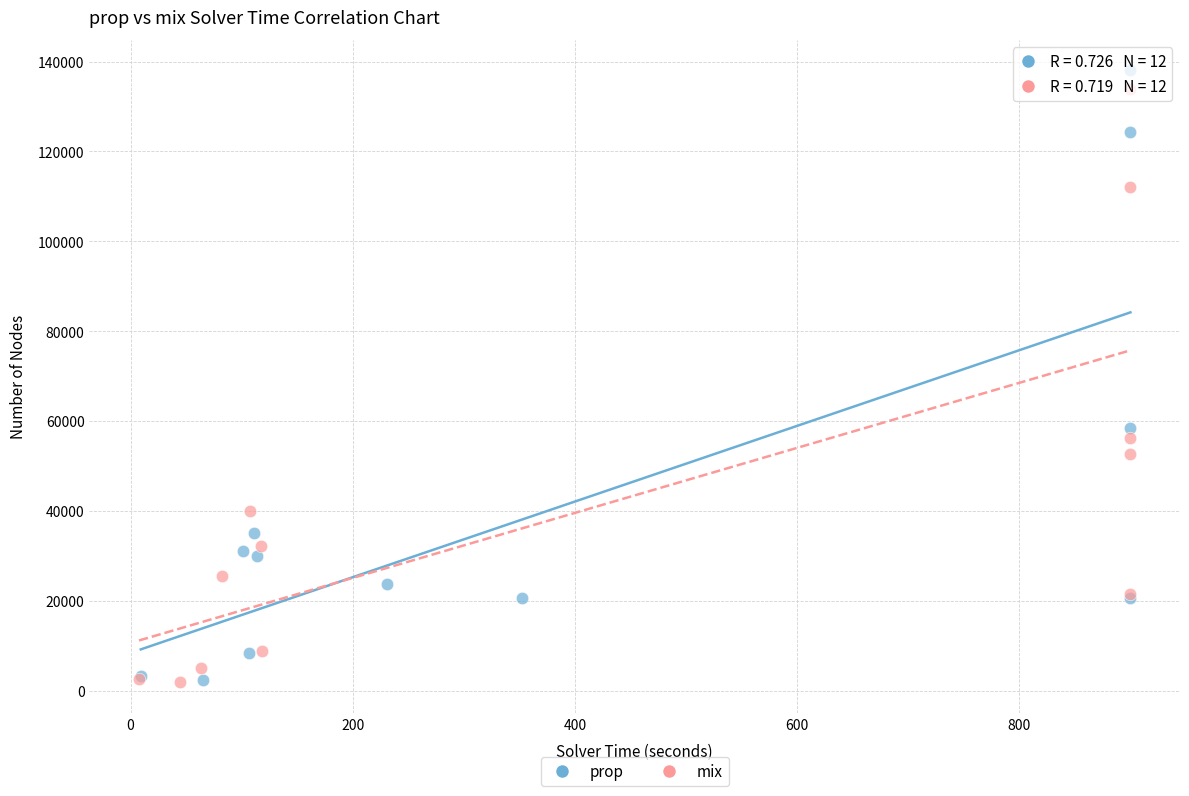

Which series has the widest spread of Y values?

prop